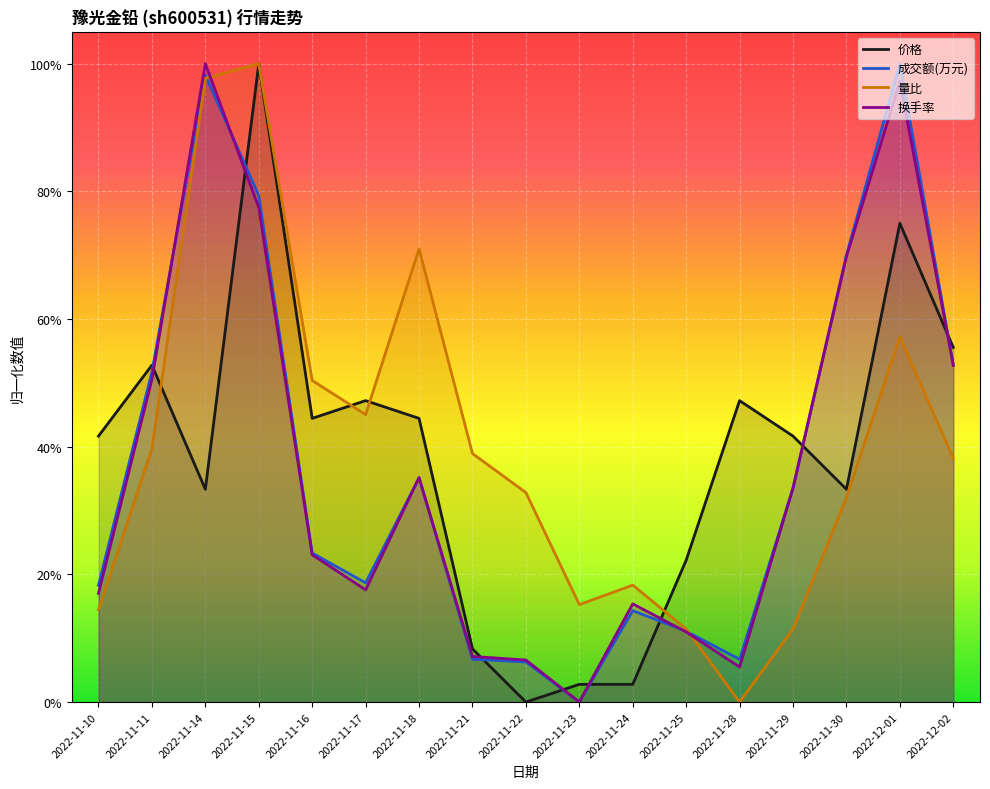

Reading left to right, list all the values displayed in this chart.

价格: 2022-11-10=0.4	2022-11-11=0.5	2022-11-14=0.3	2022-11-15=1.0	2022-11-16=0.4	2022-11-17=0.5	2022-11-18=0.4	2022-11-21=0.1	2022-11-22=0.0	2022-11-23=0.0	2022-11-24=0.0	2022-11-25=0.2	2022-11-28=0.5	2022-11-29=0.4	2022-11-30=0.3	2022-12-01=0.7	2022-12-02=0.6
成交额(万元): 2022-11-10=0.2	2022-11-11=0.5	2022-11-14=1.0	2022-11-15=0.8	2022-11-16=0.2	2022-11-17=0.2	2022-11-18=0.4	2022-11-21=0.1	2022-11-22=0.1	2022-11-23=0.0	2022-11-24=0.1	2022-11-25=0.1	2022-11-28=0.1	2022-11-29=0.3	2022-11-30=0.7	2022-12-01=1.0	2022-12-02=0.5
量比: 2022-11-10=0.1	2022-11-11=0.4	2022-11-14=1.0	2022-11-15=1.0	2022-11-16=0.5	2022-11-17=0.5	2022-11-18=0.7	2022-11-21=0.4	2022-11-22=0.3	2022-11-23=0.2	2022-11-24=0.2	2022-11-25=0.1	2022-11-28=0.0	2022-11-29=0.1	2022-11-30=0.3	2022-12-01=0.6	2022-12-02=0.4
换手率: 2022-11-10=0.2	2022-11-11=0.5	2022-11-14=1.0	2022-11-15=0.8	2022-11-16=0.2	2022-11-17=0.2	2022-11-18=0.4	2022-11-21=0.1	2022-11-22=0.1	2022-11-23=0.0	2022-11-24=0.2	2022-11-25=0.1	2022-11-28=0.1	2022-11-29=0.3	2022-11-30=0.7	2022-12-01=1.0	2022-12-02=0.5